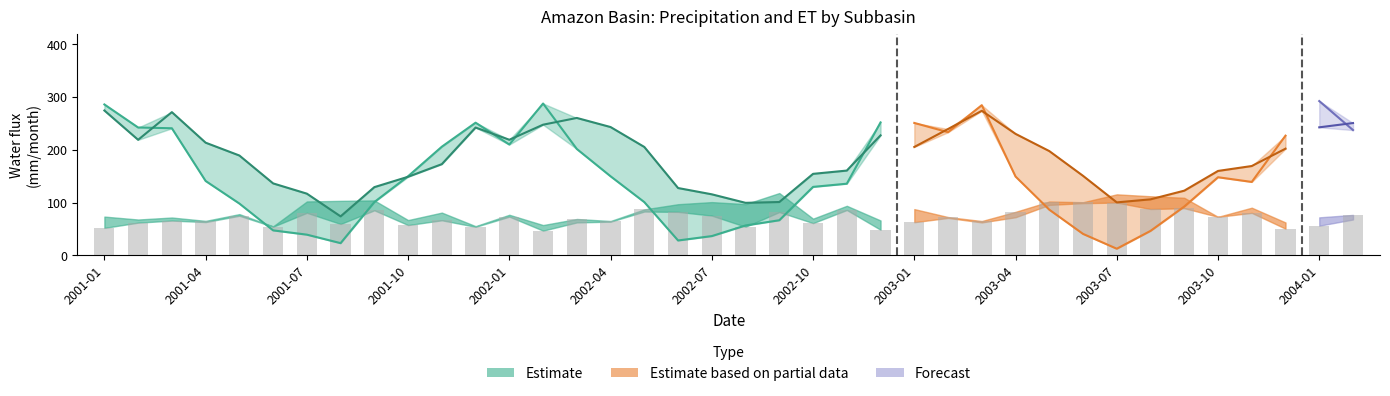

How many values are below 66?

12